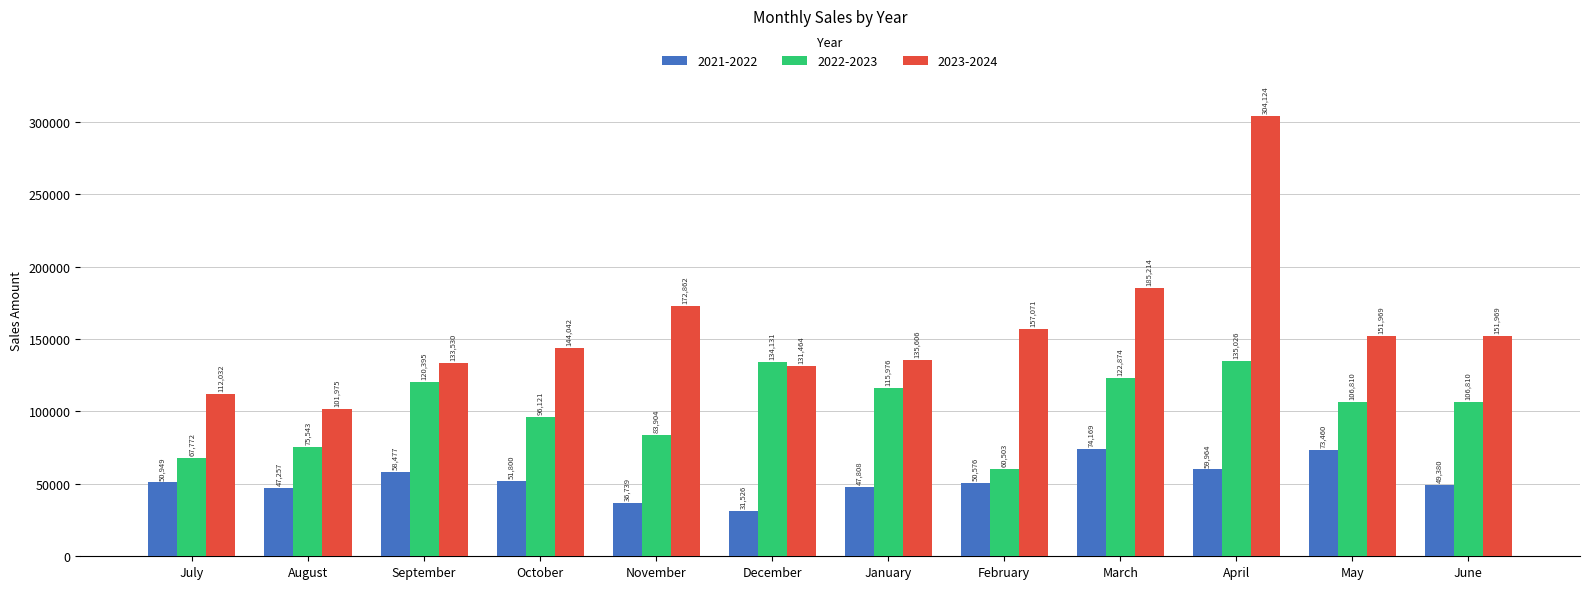

Which label corresponds to the largest value in the chart?

April